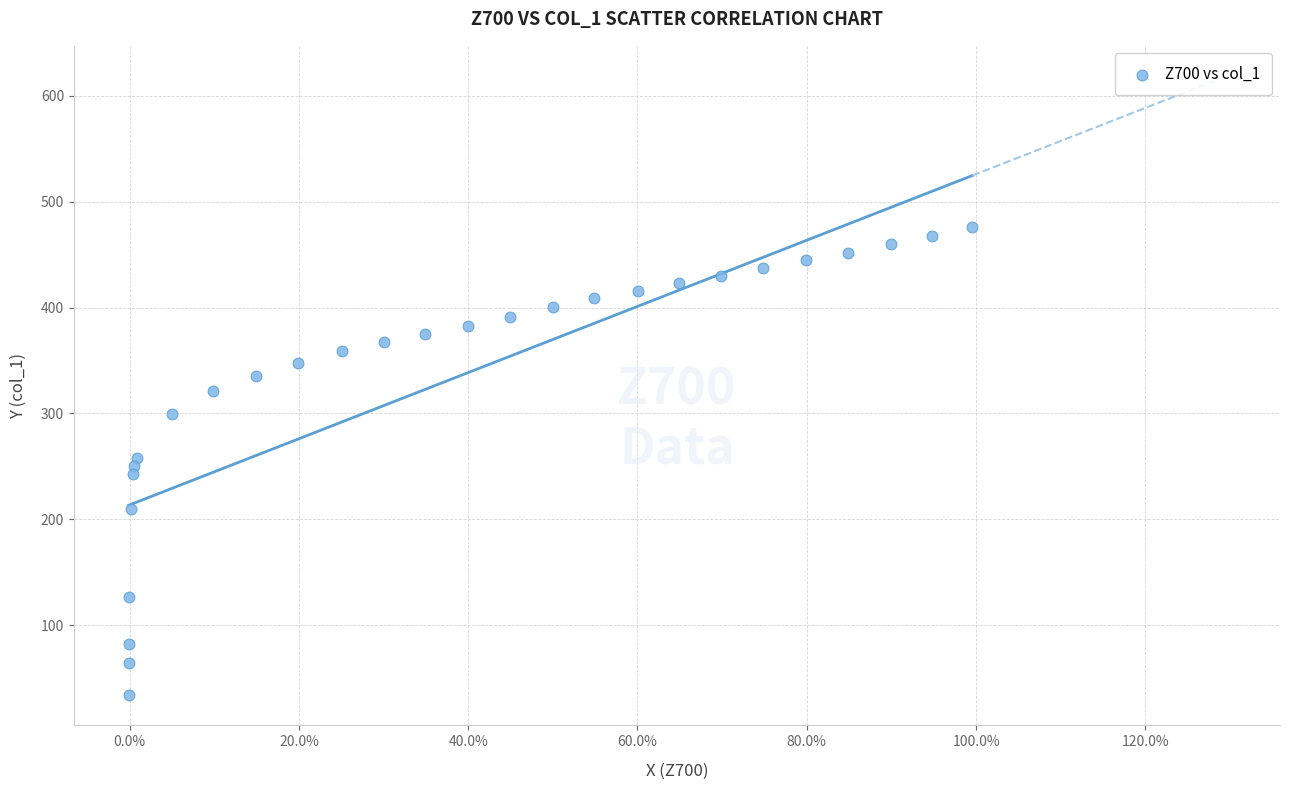

What is the range of Y values (max minus min)?

441.7